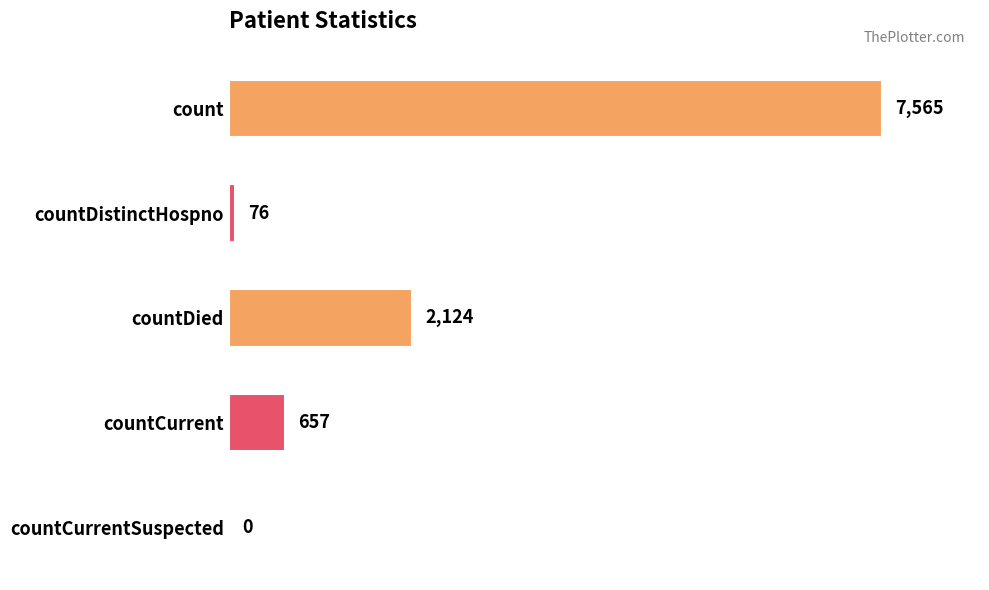

Reading top to bottom, extract all data points from this chart.

count=7565	countDistinctHospno=76	countDied=2124	countCurrent=657	countCurrentSuspected=0